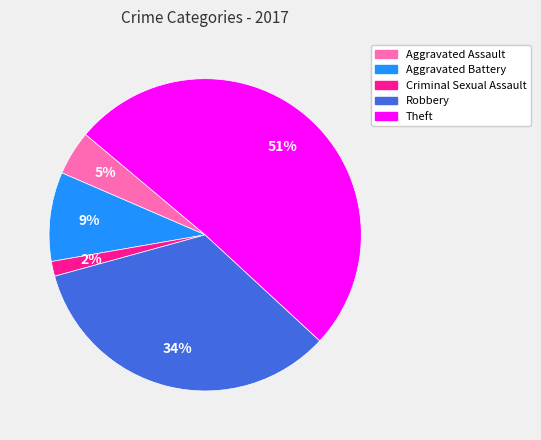

Is the sum of Criminal Sexual Assault and Aggravated Assault greater than half?

No